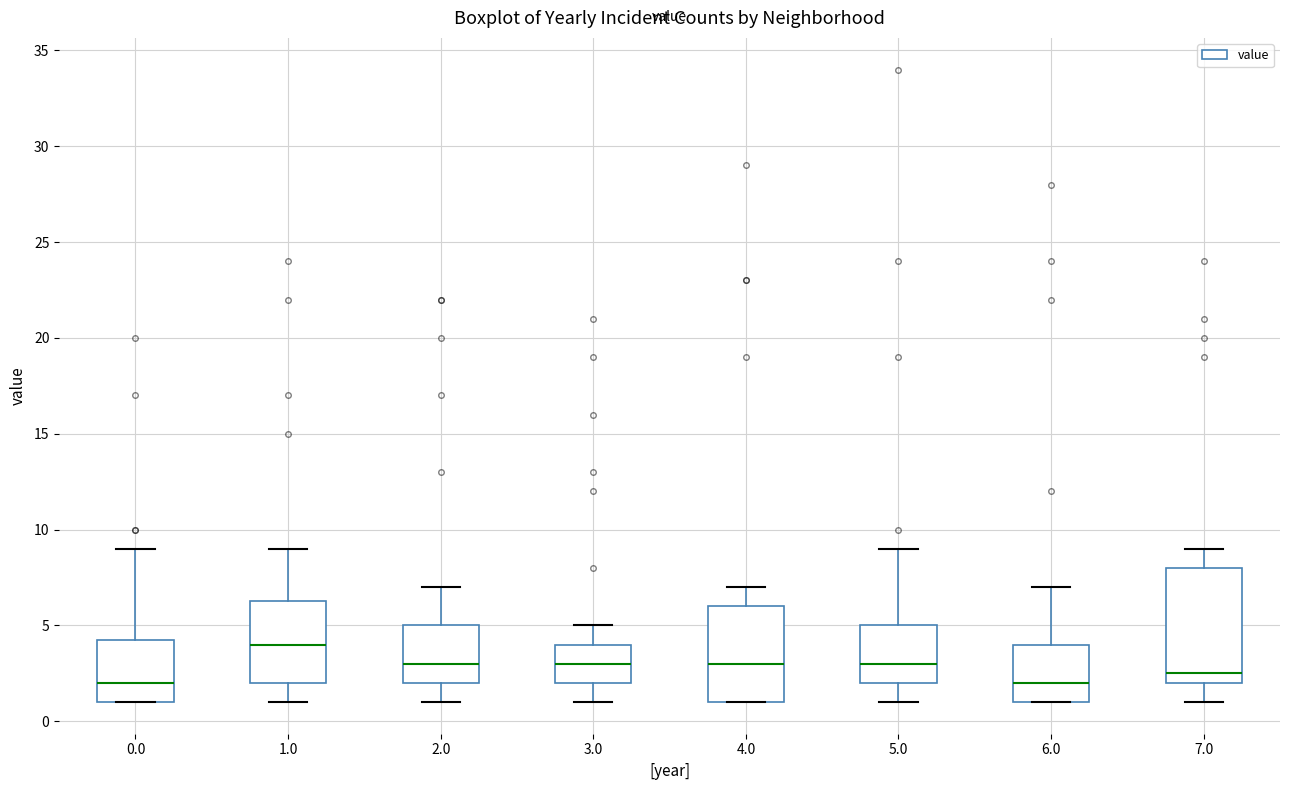

Comparing the boxes themselves (not the whiskers), which one is the tallest?

7.0